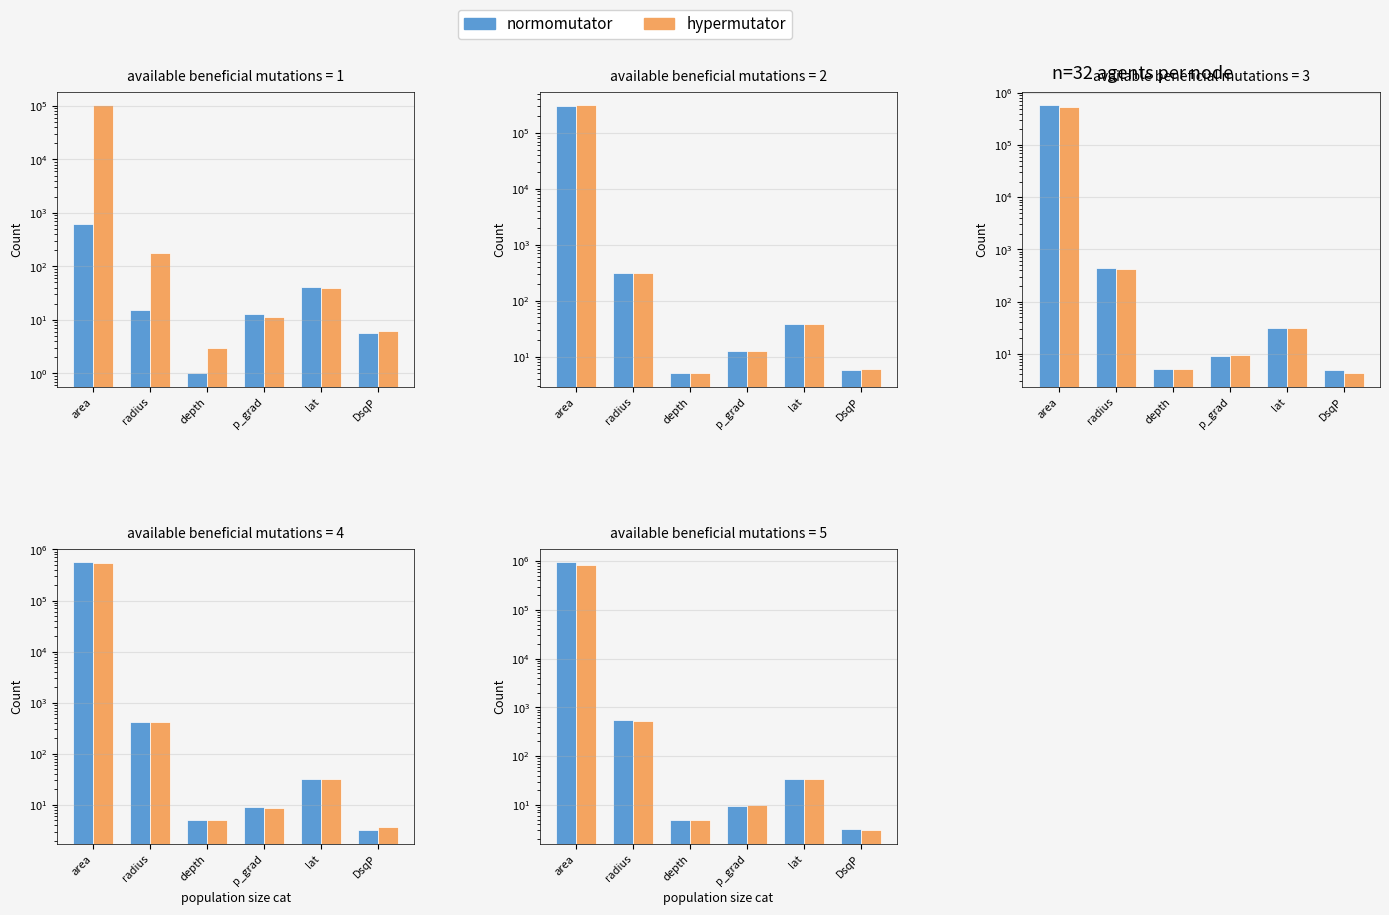

The normomutator series shows 2.4 at depth. True or false?

False